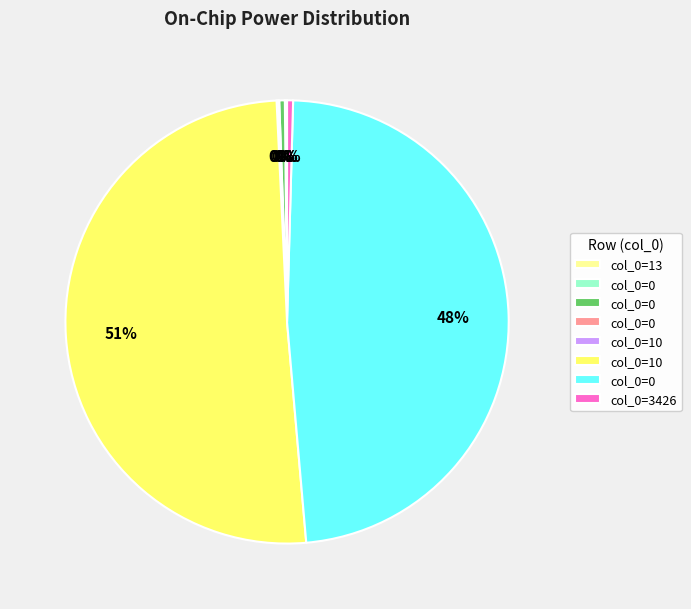

To the nearest percent, what is the average slice percentage?

12%